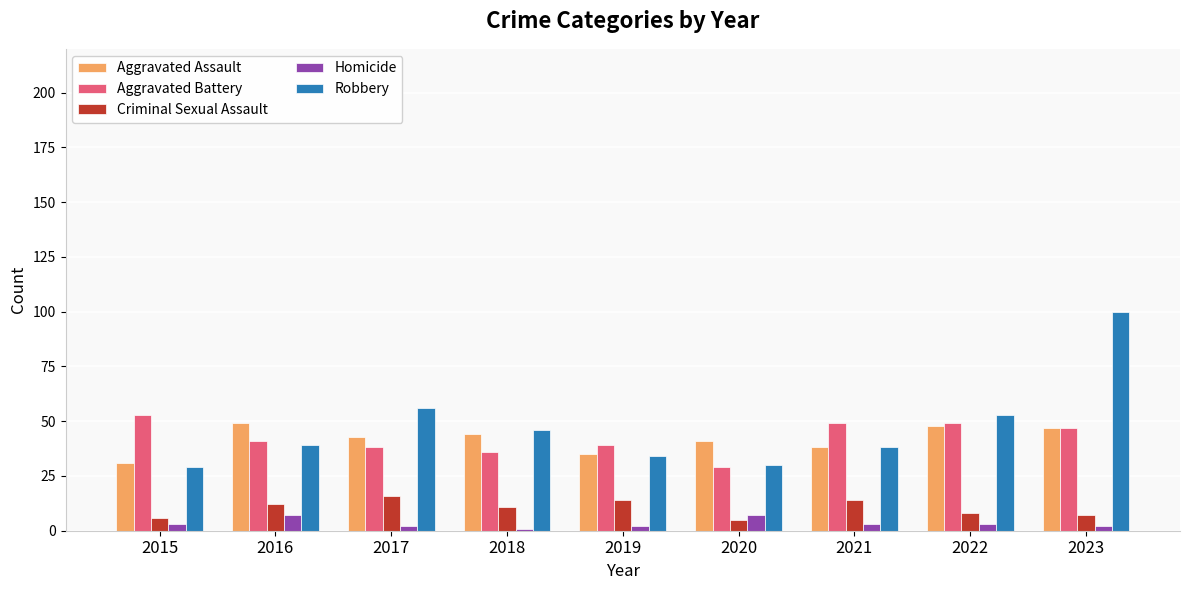

How many values in the Homicide series are below 3?

4